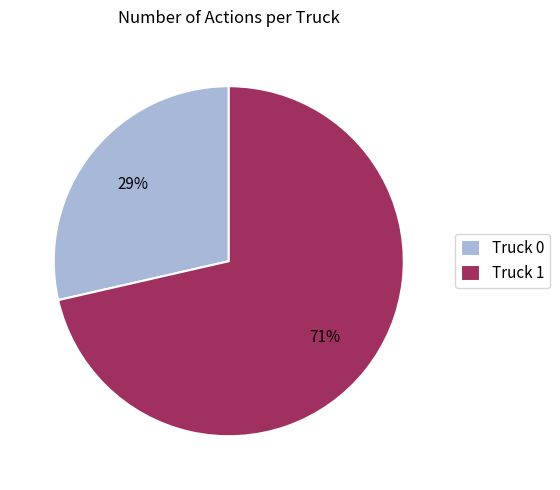

Which slice is the smallest?

Truck 0